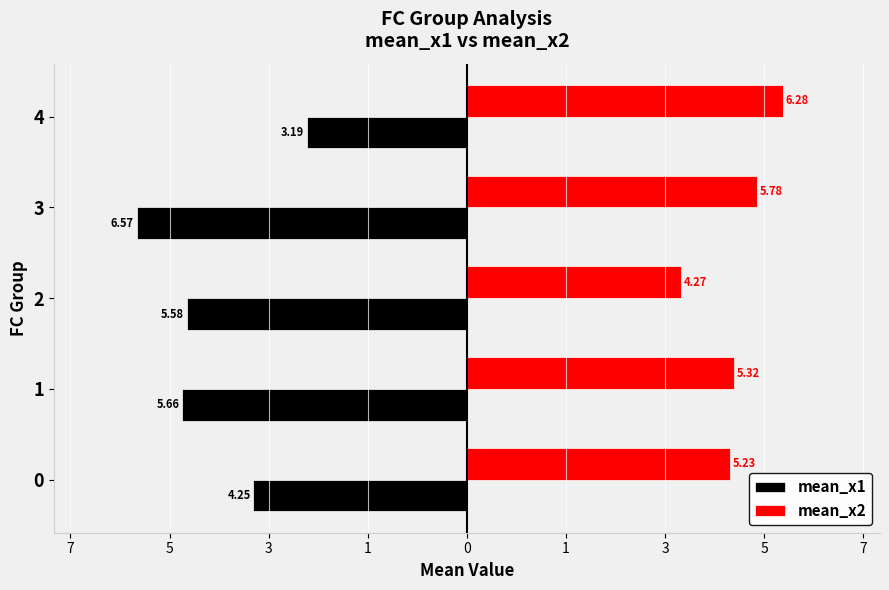

True or false: mean_x1 has a value of -11.1 at 1.

False